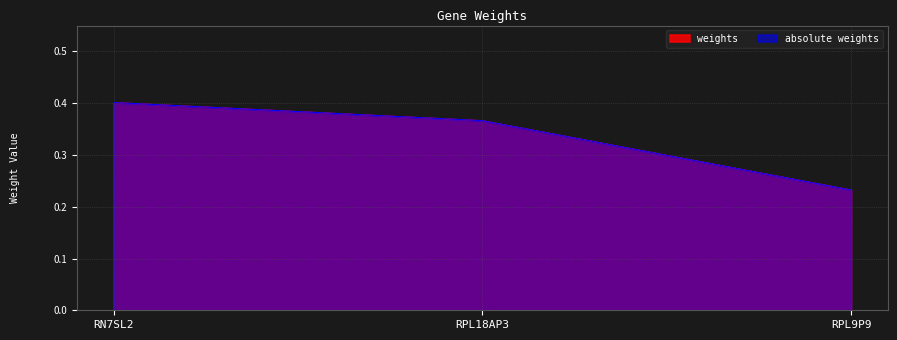

What value does the absolute weights series have at RPL9P9?

0.2